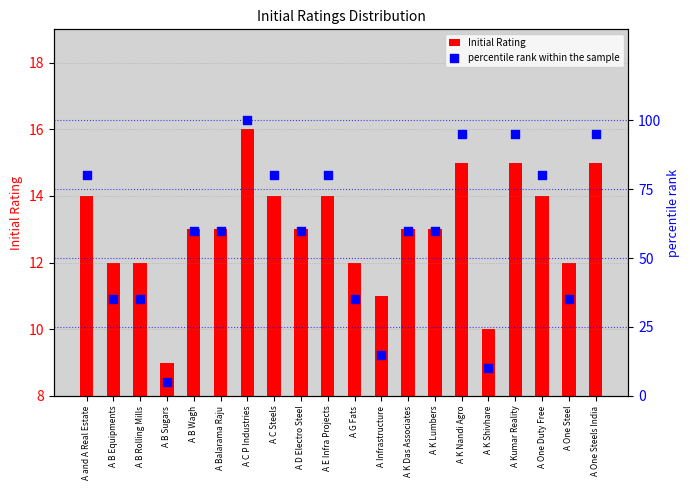

At which category is the sum across all series the highest?

A C P Industries